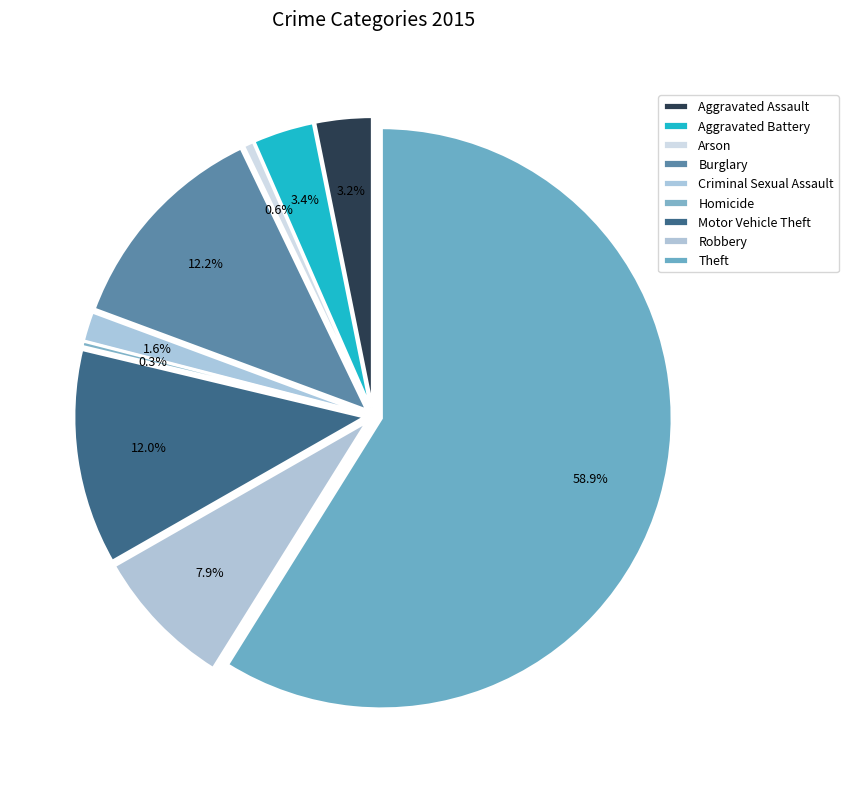

To the nearest percent, what is the combined percentage of Burglary and Criminal Sexual Assault?

14%